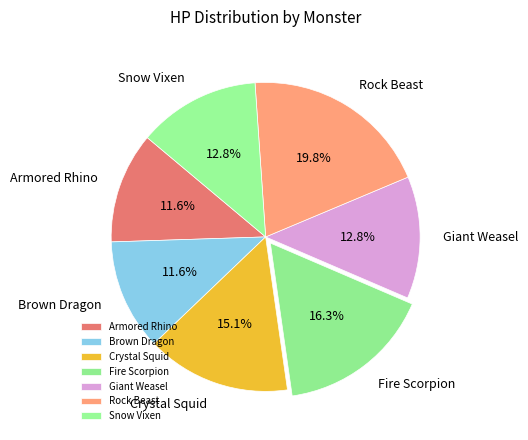

Which has a higher value, Snow Vixen or Armored Rhino?

Snow Vixen